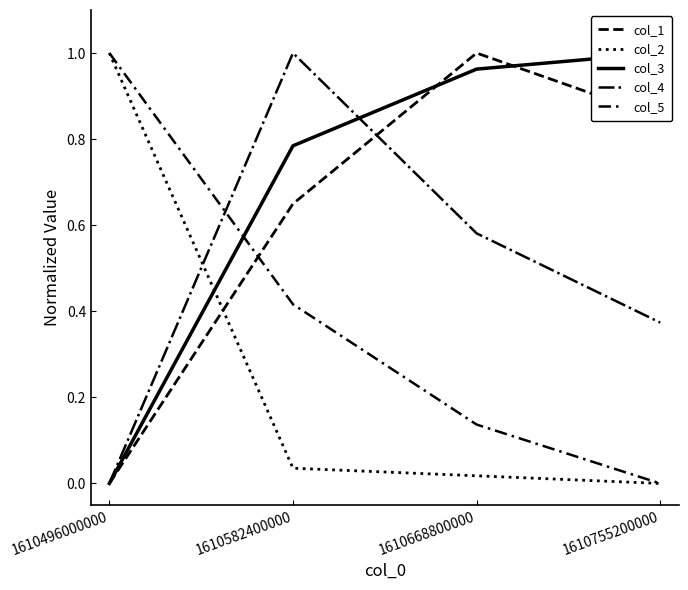

True or false: col_2 and col_5 intersect in this chart.

False